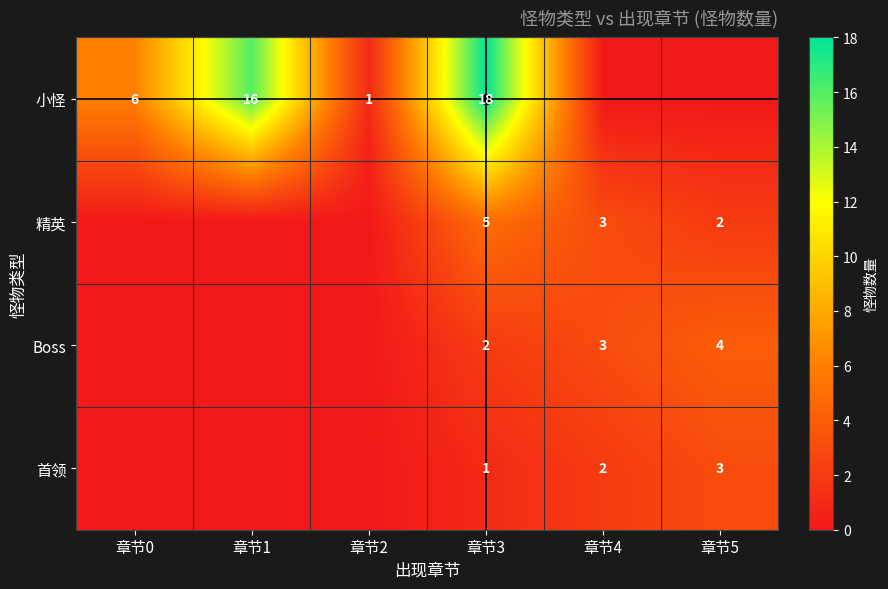

Is it true that Boss equals 3 at 章节4?

True